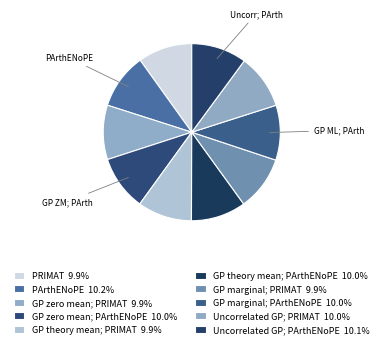

What is the largest slice in the pie chart?

PArthENoPE